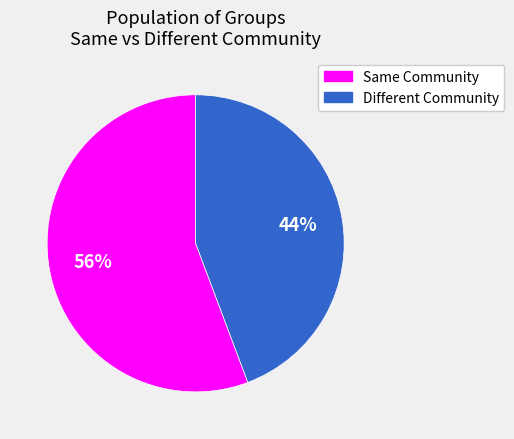

Count the number of slices in the pie.

2